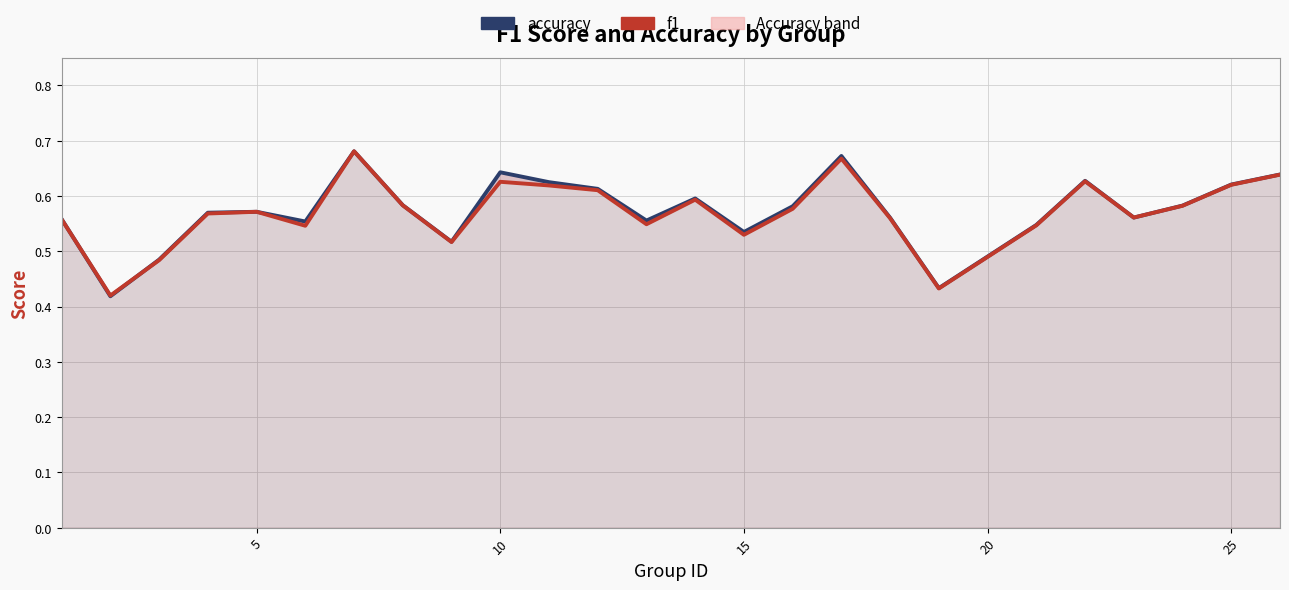

How many lines are shown in the chart?

2